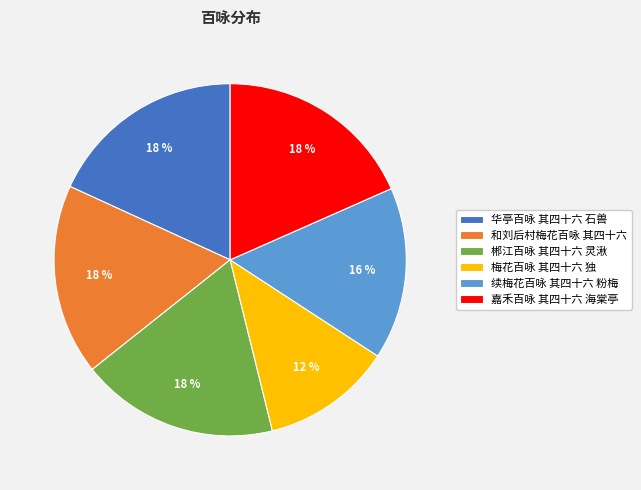

To the nearest percent, what is the combined percentage of 嘉禾百咏 其四十六 海棠亭 and 续梅花百咏 其四十六 粉梅?

34%